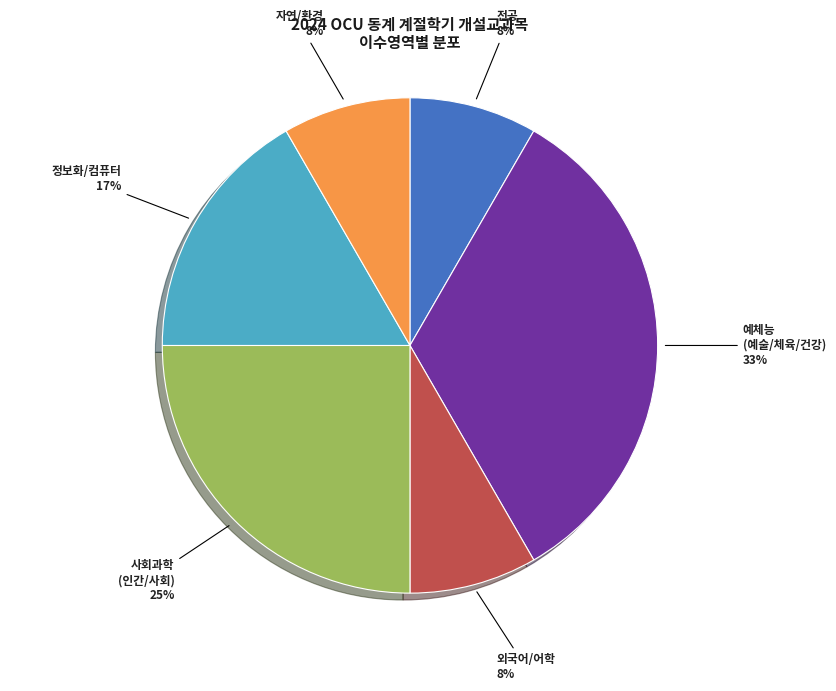

Is there a majority slice in this chart?

No